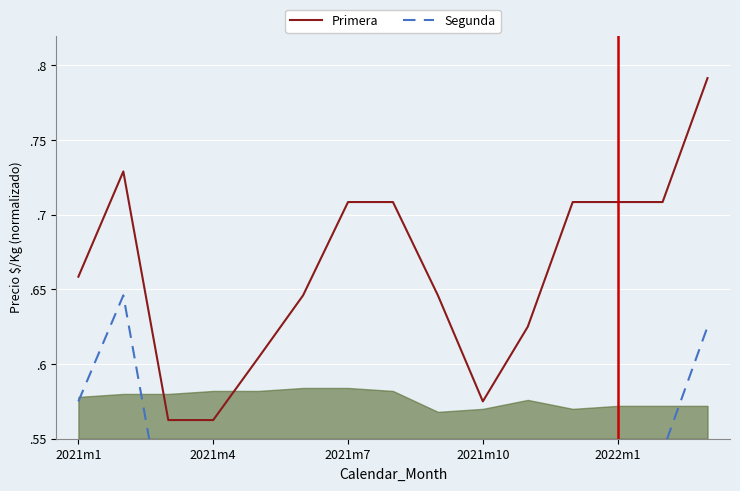

At which category does Segunda reach its first local valley?

2022m1